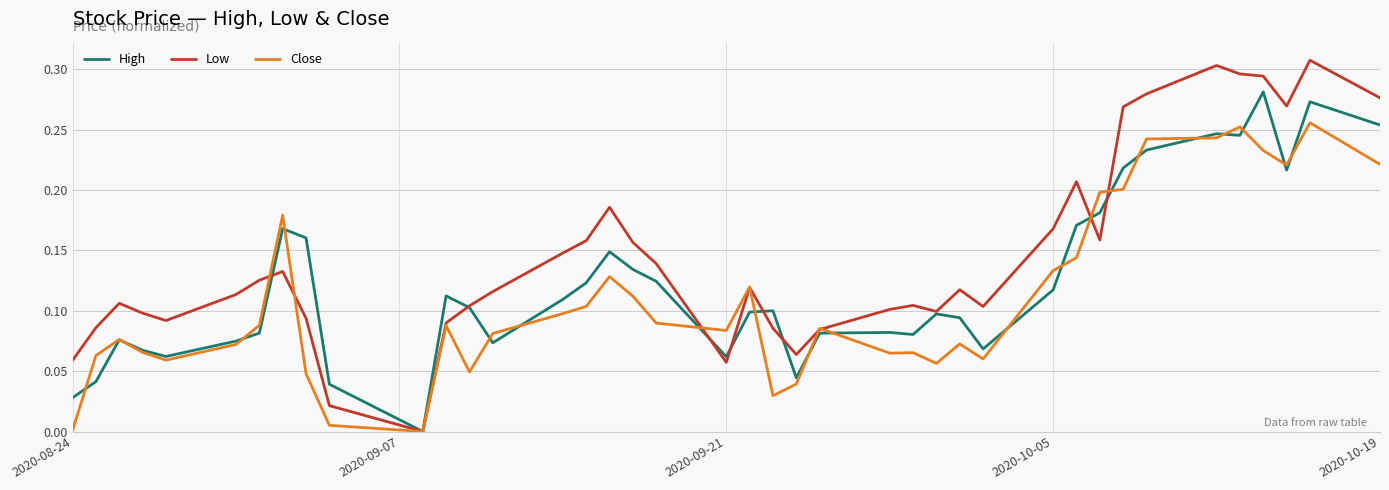

List the series in order of their overall mean, lowest first.

Close, High, Low